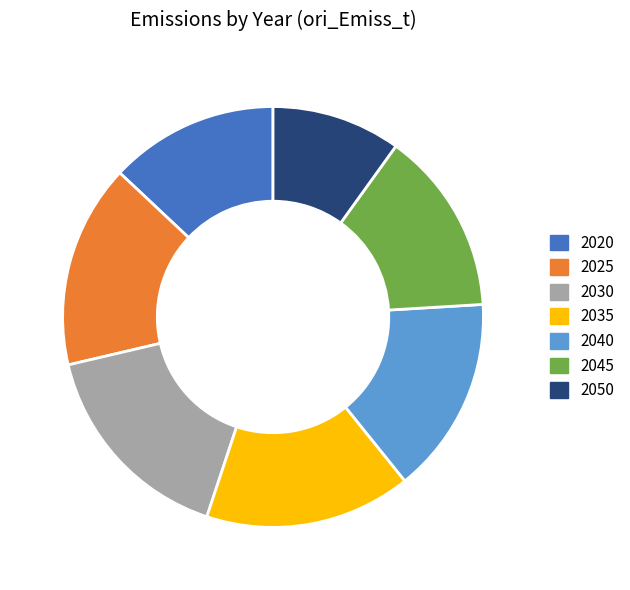

True or false: 2025 accounts for 1% of the total.

False